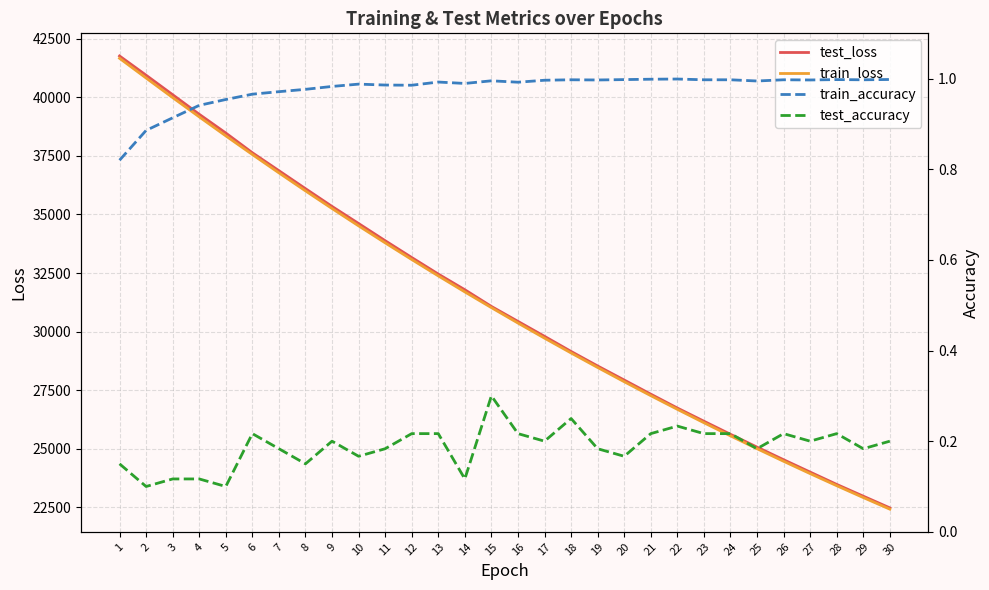

How many interior local peaks does the train_accuracy series have?

7